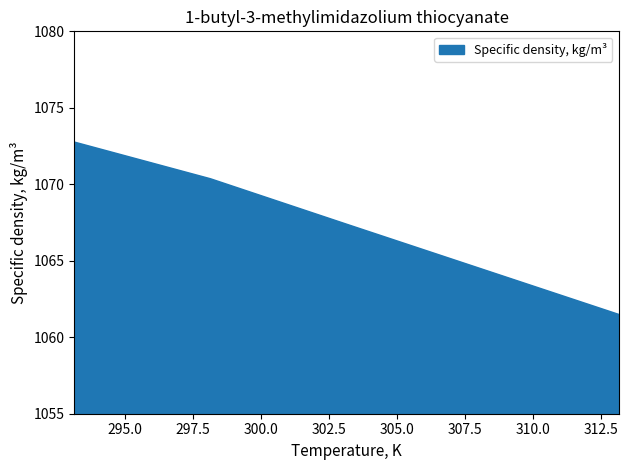

What is the difference between the maximum and minimum values?

11.3